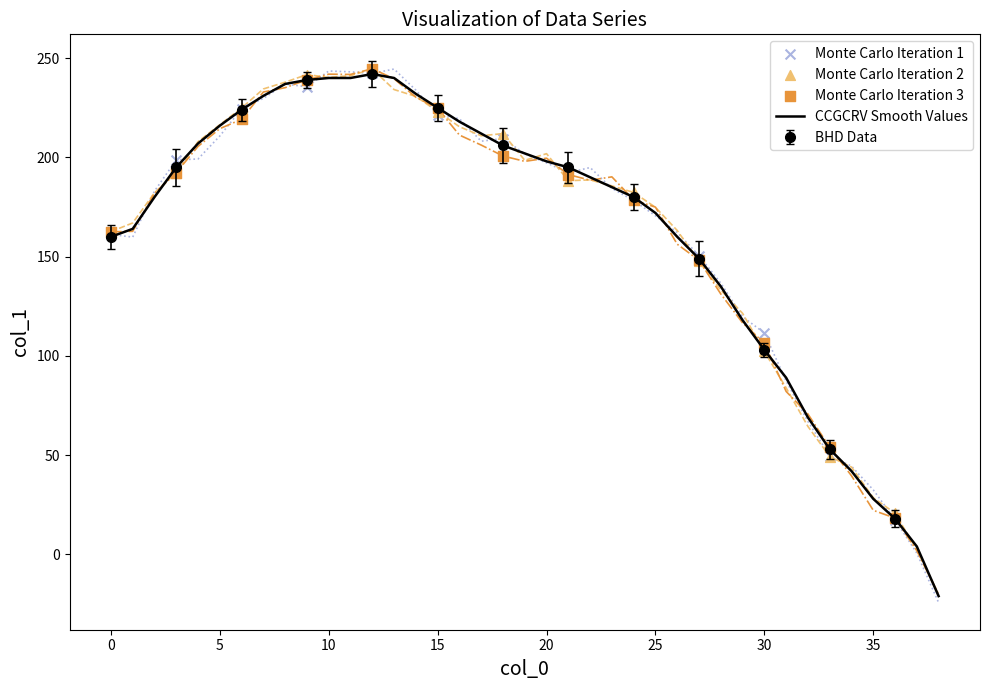

Between 6 and 9, which is larger?

9